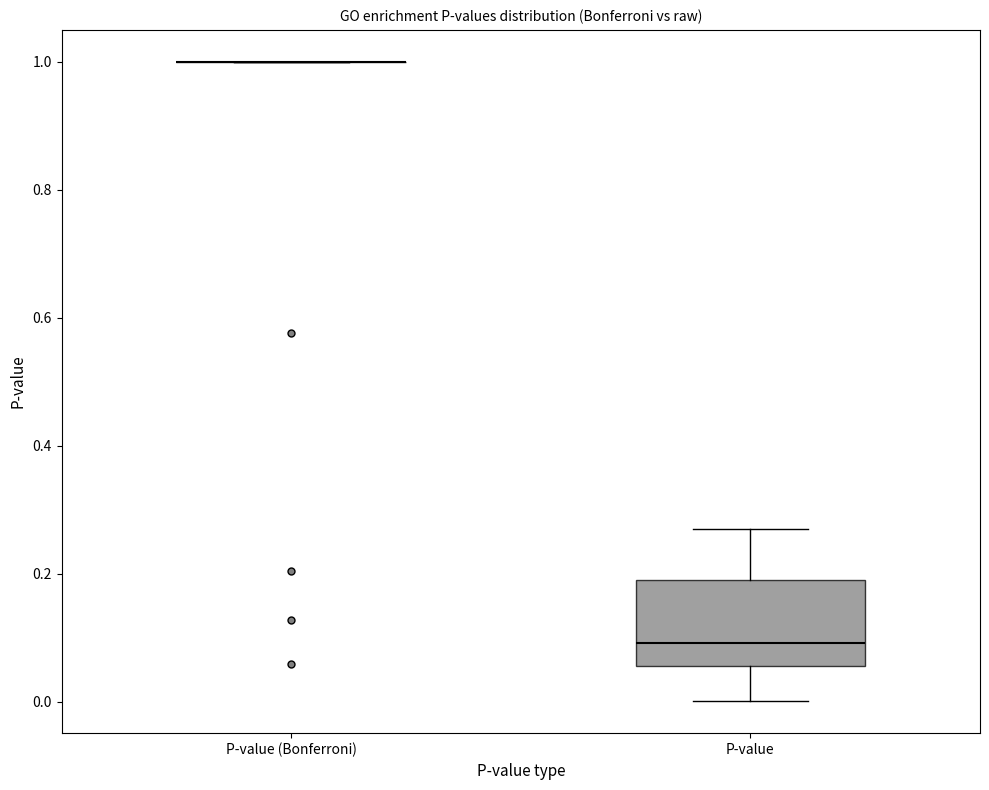

Reading left to right, read every box against the y-axis: the position of its median line, the range the box covers, and the ends of its whiskers. The values are not printed on the chart, so give them approximately, as read against the axis.

P-value (Bonferroni): box collapsed to a line at 1.00, whiskers 1.00 to 1.00
P-value: median 0.10, box 0.06 to 0.20, whiskers 0.00 to 0.26